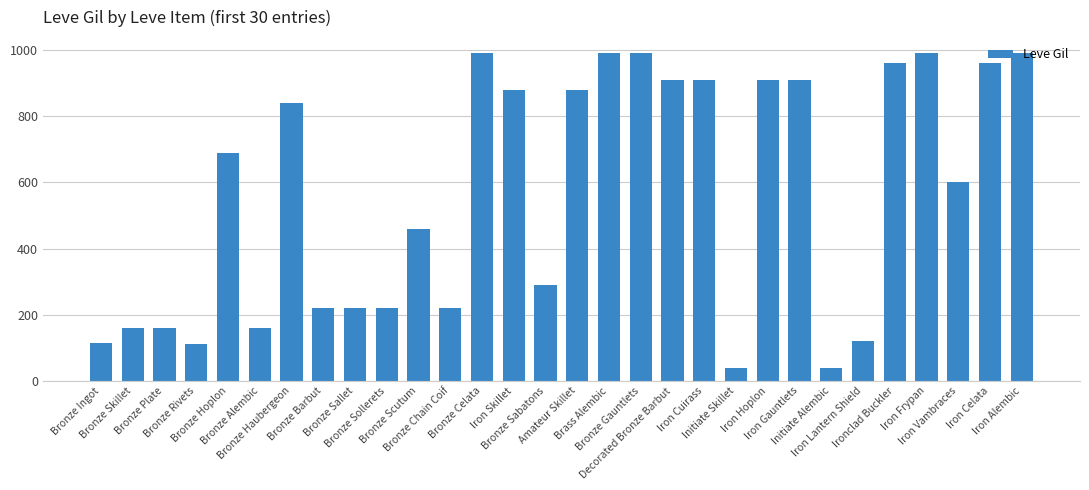

What is the label of the 9th bar from the left?

Bronze Sallet